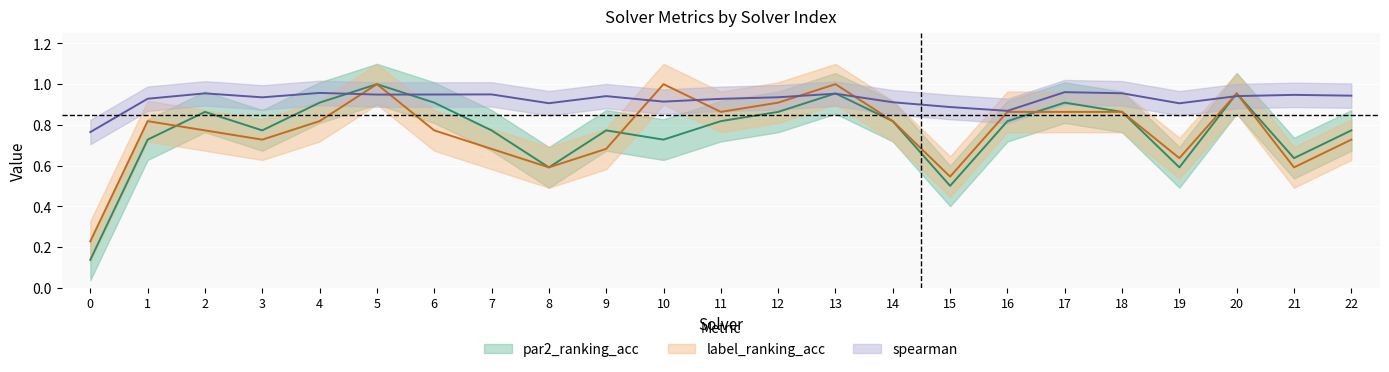

Where is the first local minimum for par2_ranking_acc?

3